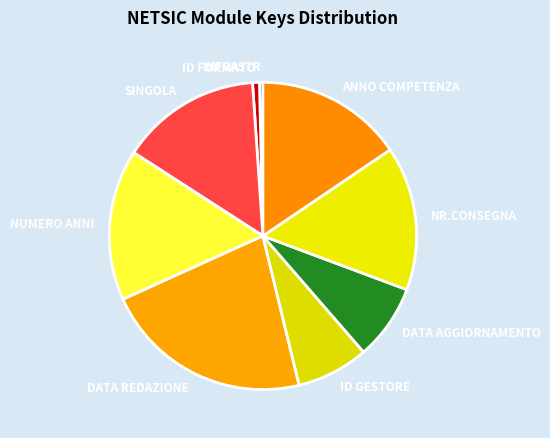

Is it true that INFRASTR is 0% of the pie?

True